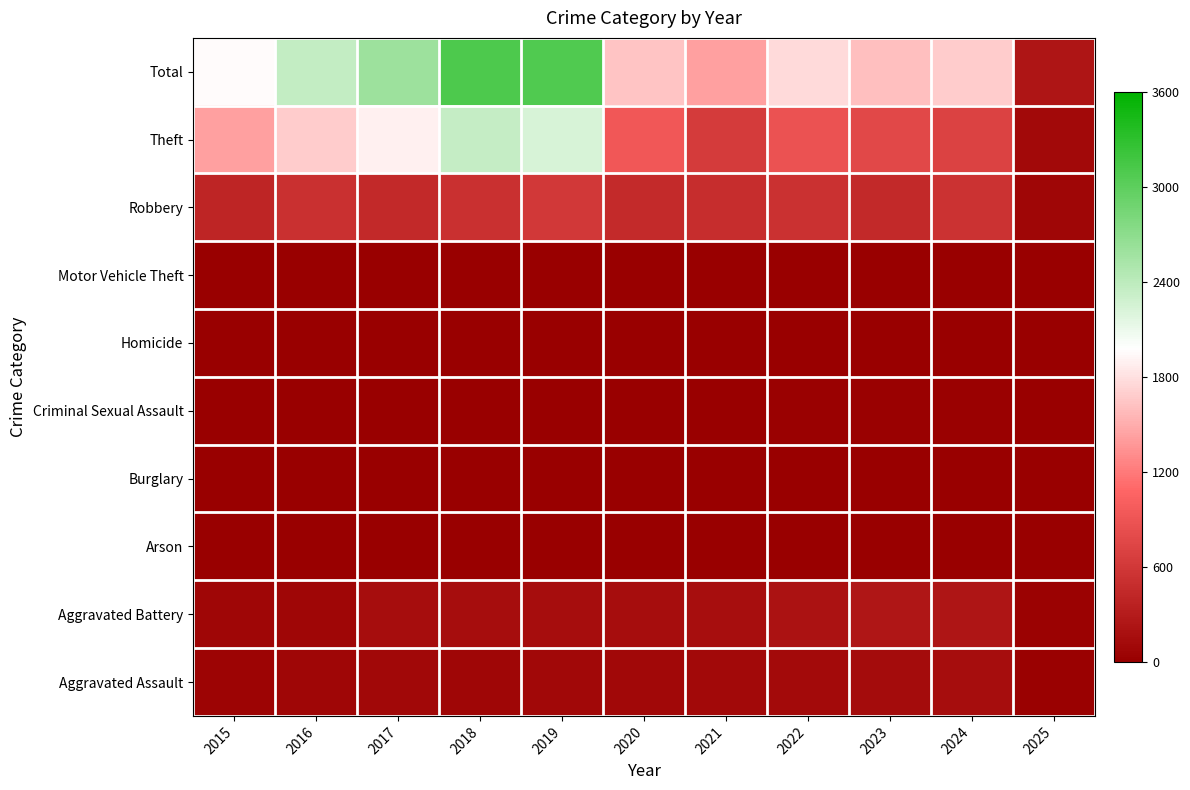

Reading left to right, transcribe all the data shown in this chart.

Aggravated Assault: 2015=46	2016=71	2017=95	2018=77	2019=98	2020=94	2021=110	2022=121	2023=130	2024=153	2025=23
Aggravated Battery: 2015=82	2016=82	2017=142	2018=152	2019=148	2020=150	2021=163	2022=202	2023=244	2024=232	2025=34
Arson: 2015=3	2016=0	2017=0	2018=1	2019=1	2020=1	2021=2	2022=5	2023=2	2024=1	2025=0
Burglary: 2015=0	2016=0	2017=2	2018=0	2019=1	2020=0	2021=1	2022=0	2023=0	2024=2	2025=0
Criminal Sexual Assault: 2015=12	2016=8	2017=8	2018=11	2019=8	2020=3	2021=14	2022=24	2023=22	2024=24	2025=3
Homicide: 2015=0	2016=1	2017=1	2018=1	2019=2	2020=3	2021=5	2022=6	2023=2	2024=4	2025=0
Motor Vehicle Theft: 2015=1	2016=4	2017=2	2018=1	2019=1	2020=3	2021=2	2022=2	2023=6	2024=3	2025=0
Robbery: 2015=395	2016=510	2017=446	2018=520	2019=591	2020=450	2021=484	2022=521	2023=440	2024=543	2025=71
Theft: 2015=1429	2016=1676	2017=1896	2018=2342	2019=2230	2020=930	2021=642	2022=880	2023=766	2024=712	2025=106
Total: 2015=1968	2016=2352	2017=2592	2018=3105	2019=3080	2020=1634	2021=1423	2022=1761	2023=1612	2024=1674	2025=237